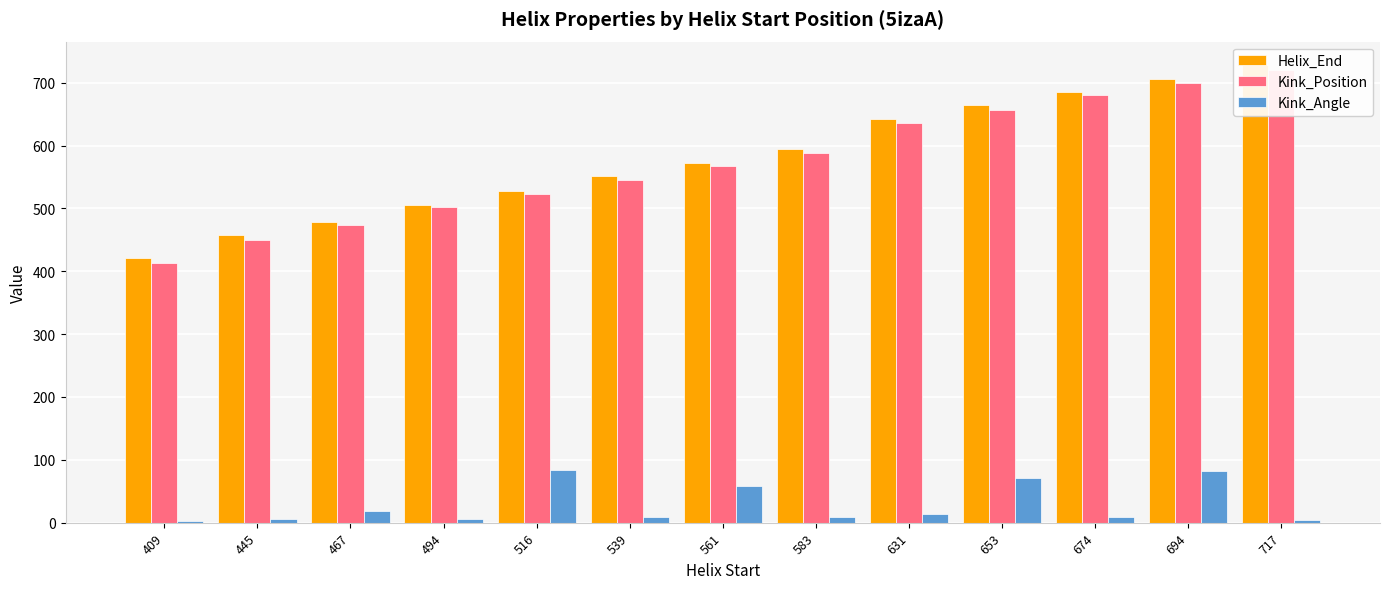

The value of Kink_Angle at 516 is 84.0. True or false?

True